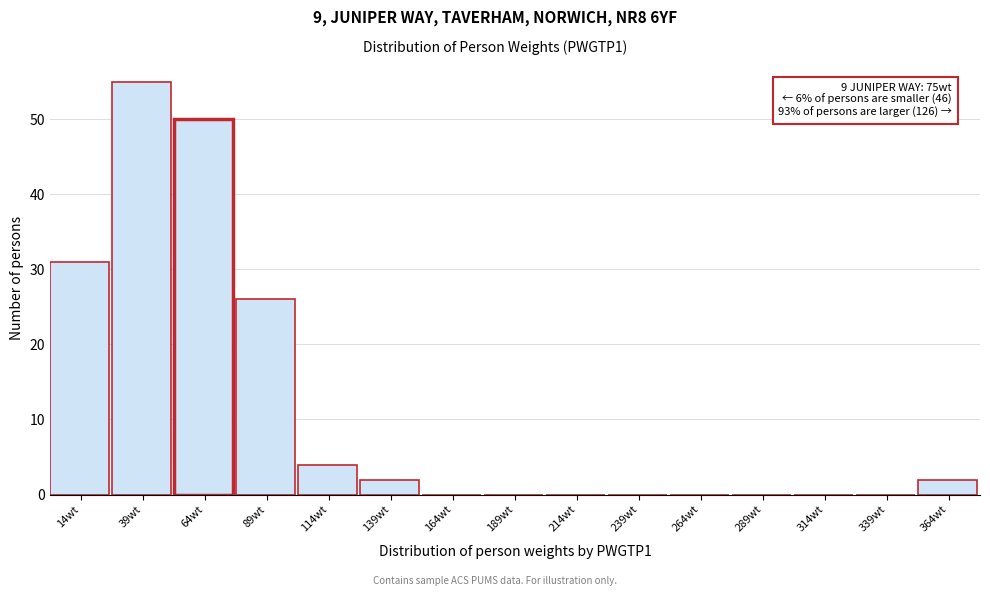

Reading left to right, extract all data points from this chart.

14wt=31	39wt=55	64wt=50	89wt=26	114wt=4	139wt=2	164wt=0	189wt=0	214wt=0	239wt=0	264wt=0	289wt=0	314wt=0	339wt=0	364wt=2